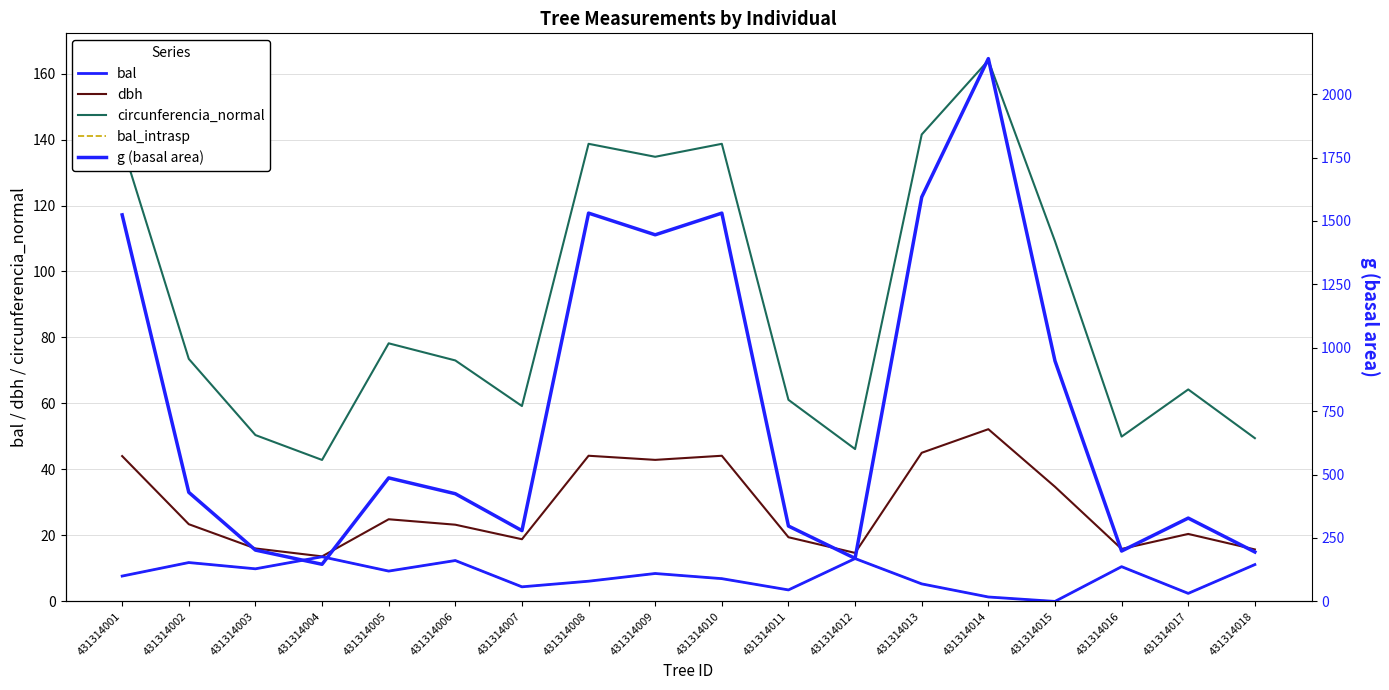

Reading left to right, list all the values displayed in this chart.

bal: 7.7	11.8	9.9	13.5	9.2	12.4	4.4	6.1	8.5	6.9	3.5	13.0	5.3	1.3	0.0	10.5	2.4	11.2
dbh: 44.0	23.4	16.1	13.7	24.9	23.2	18.9	44.1	42.9	44.1	19.4	14.7	45.0	52.2	34.8	15.9	20.4	15.8
circunferencia_normal: 138.4	73.5	50.4	42.9	78.2	73.0	59.2	138.7	134.8	138.7	61.1	46.2	141.5	164.0	109.2	50.0	64.2	49.5
bal_intrasp: 7.7	11.8	9.9	13.5	9.2	12.4	4.4	6.1	8.5	6.9	3.5	13.0	5.3	1.3	0.0	10.5	2.4	11.2
g (basal area): 1524.0	430.1	202.3	146.3	486.9	424.6	279.1	1530.9	1445.5	1530.9	297.1	169.7	1594.0	2140.1	948.4	198.6	328.5	194.8